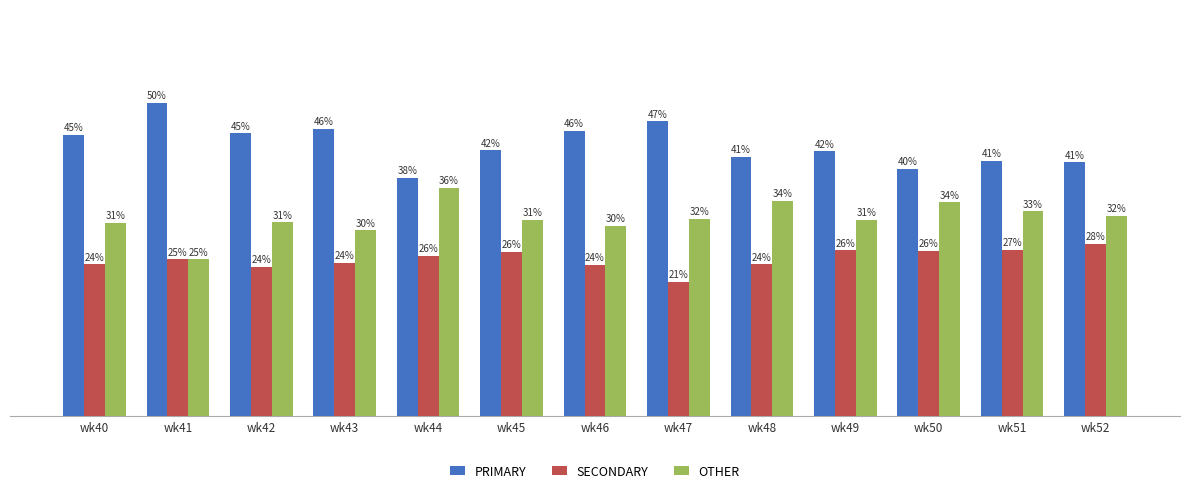

Rank the series by their maximum value, from highest to lowest.

PRIMARY, OTHER, SECONDARY